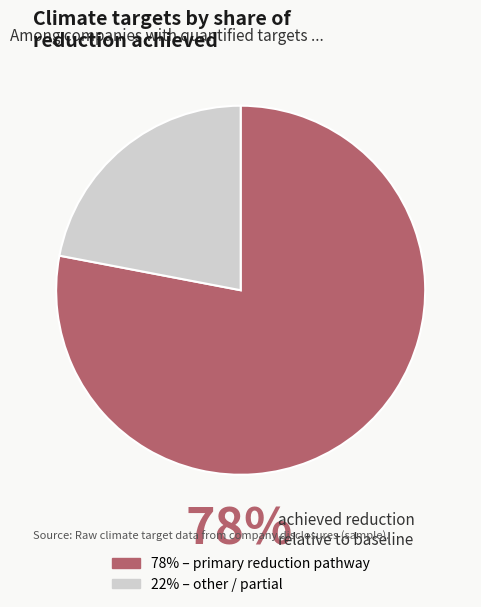

Count the number of slices in the pie.

2